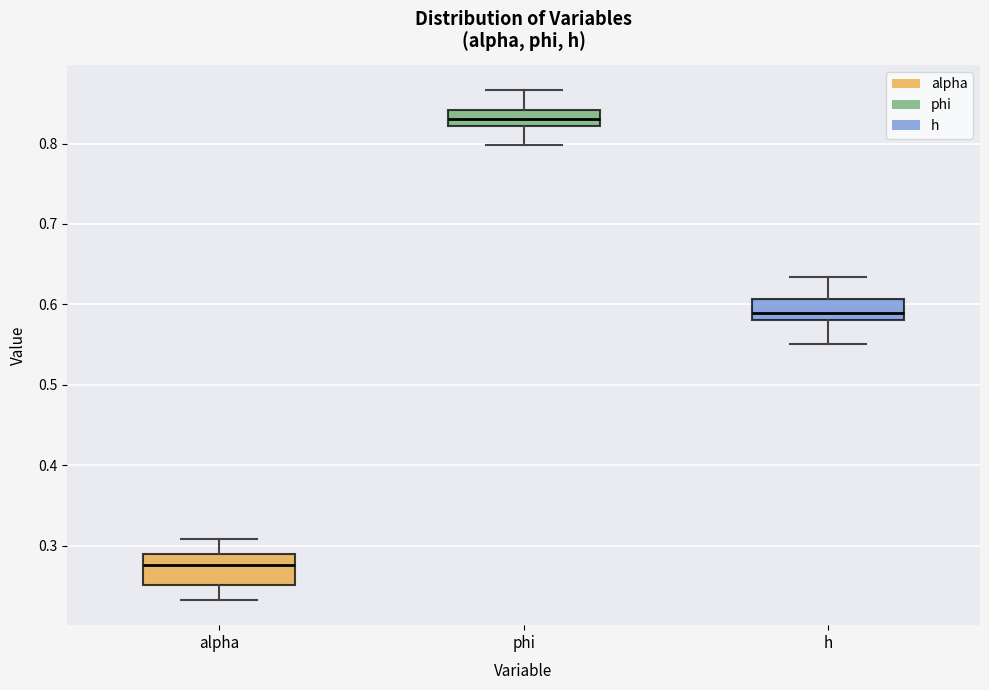

Which box is the tallest, from its lower edge to its upper edge?

alpha